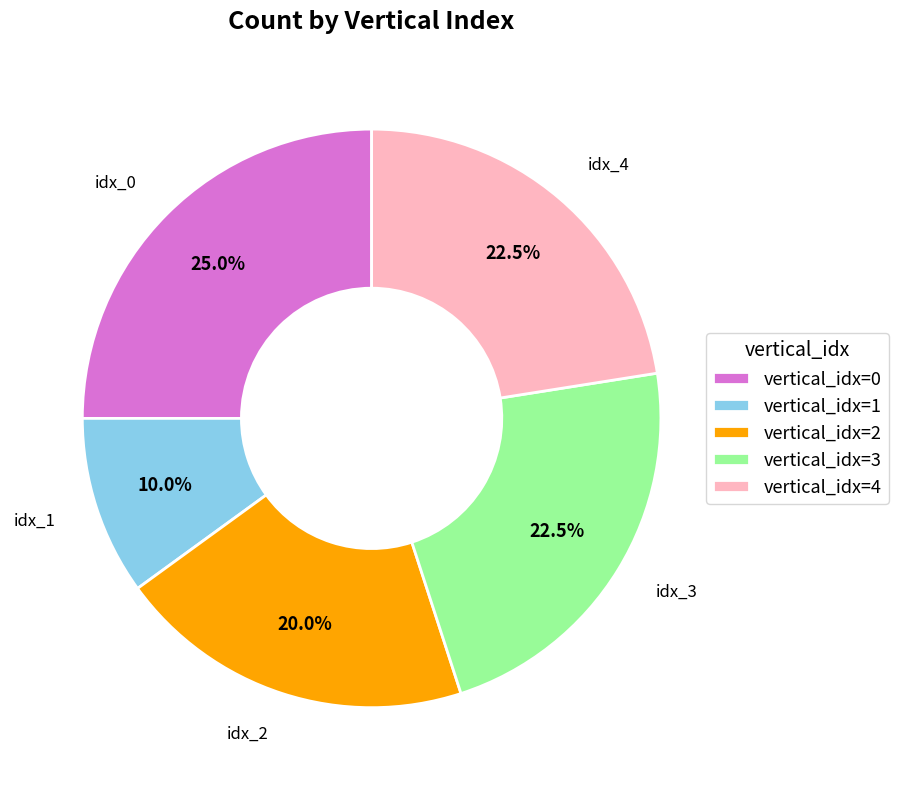

To the nearest percent, what is the average slice percentage?

20%